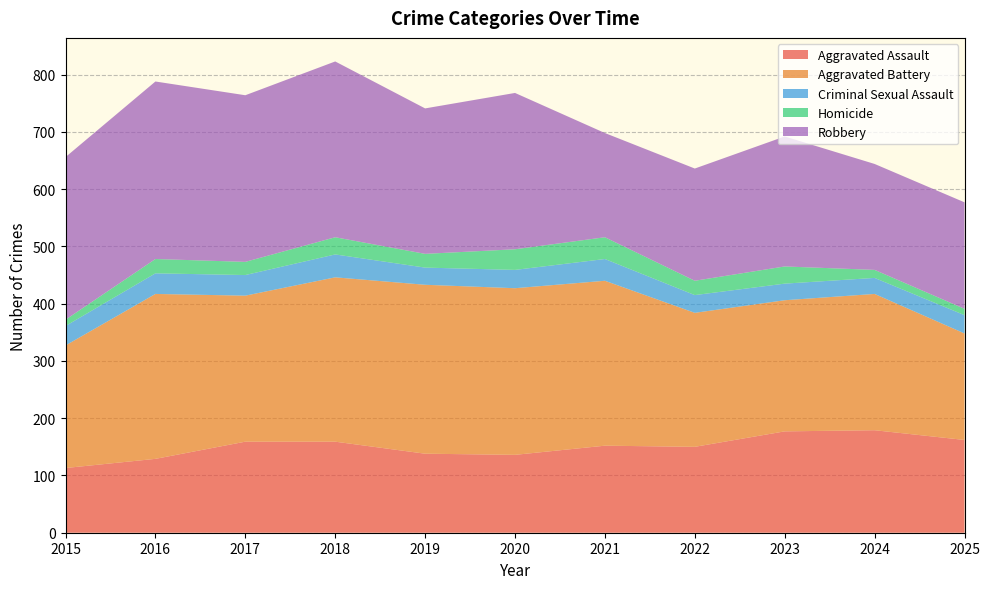

Reading left to right, what are all the values shown in this chart?

Aggravated Assault: 2015=113	2016=129	2017=159	2018=159	2019=138	2020=136	2021=152	2022=150	2023=177	2024=179	2025=162
Aggravated Battery: 2015=214	2016=288	2017=255	2018=287	2019=295	2020=291	2021=288	2022=234	2023=229	2024=238	2025=186
Criminal Sexual Assault: 2015=34	2016=36	2017=36	2018=40	2019=30	2020=32	2021=38	2022=31	2023=29	2024=28	2025=32
Homicide: 2015=11	2016=25	2017=23	2018=30	2019=24	2020=36	2021=38	2022=25	2023=30	2024=14	2025=11
Robbery: 2015=284	2016=310	2017=291	2018=307	2019=254	2020=273	2021=182	2022=196	2023=227	2024=185	2025=186